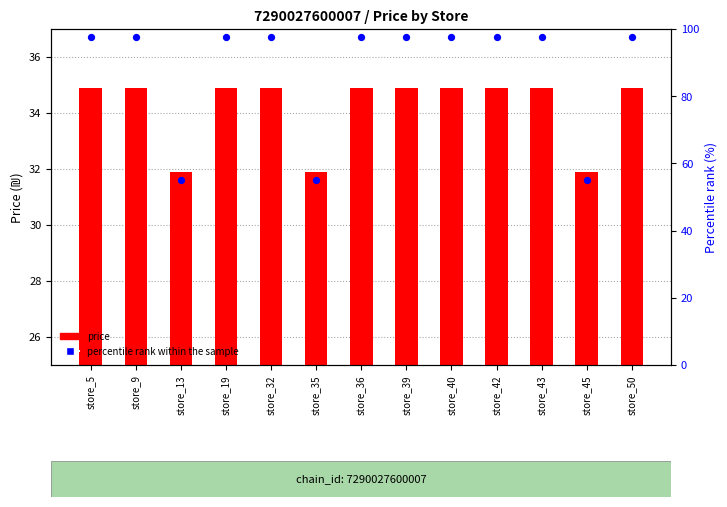

What are all the series names shown in the legend?

price, percentile rank within the sample